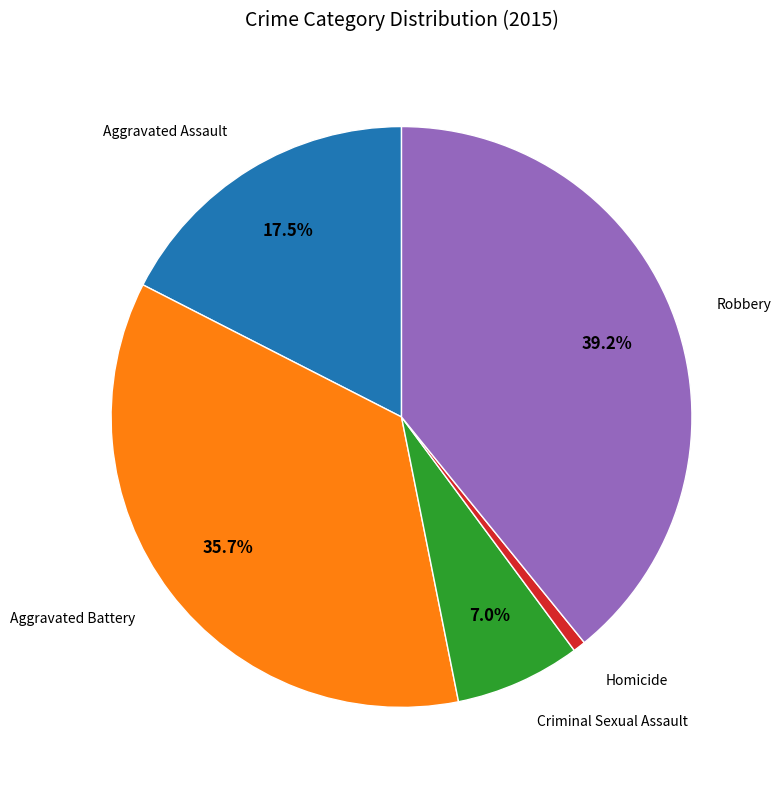

Is there a majority slice in this chart?

No